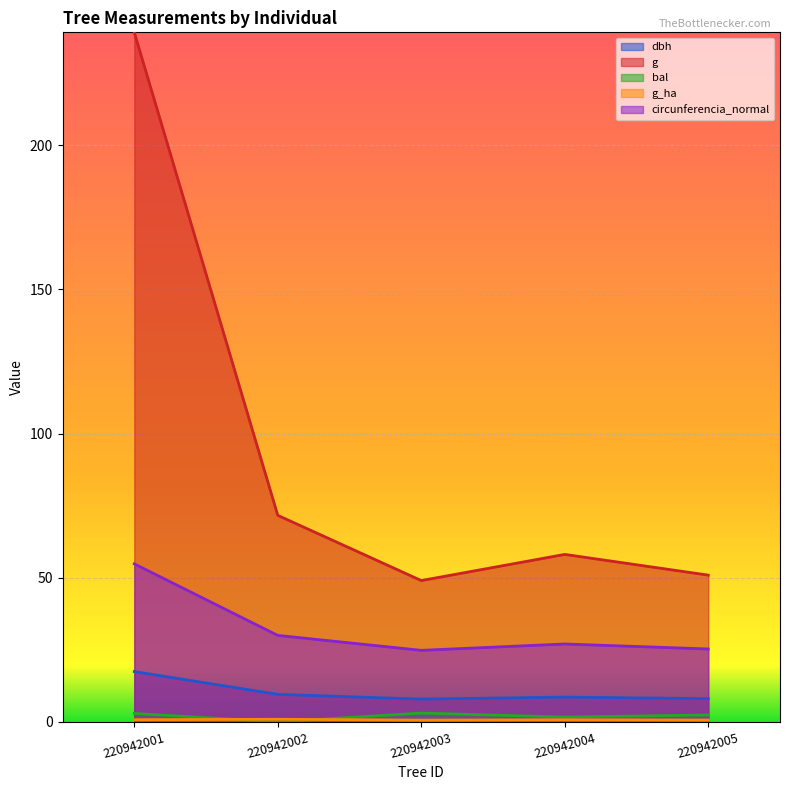

True or false: g has more than 0 interior local peaks.

True